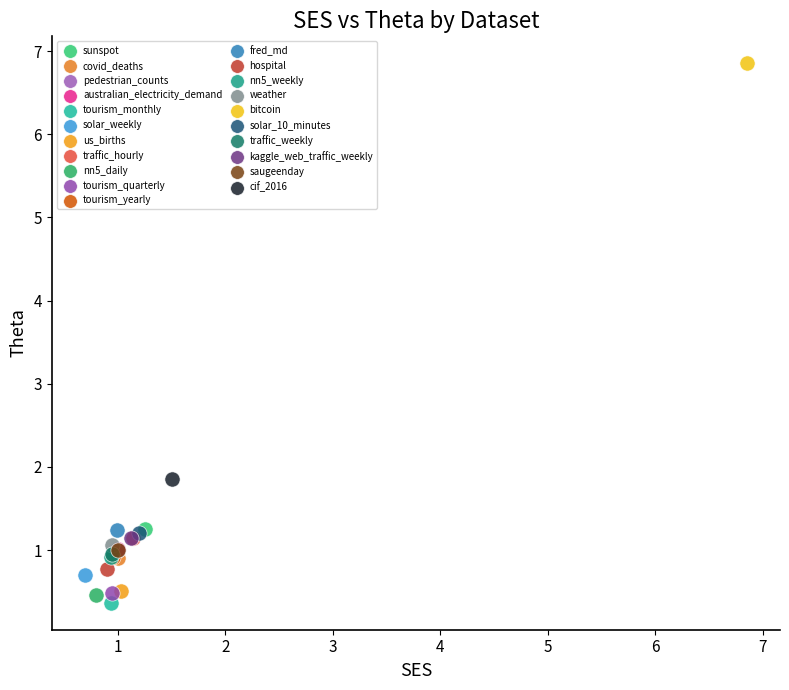

Which series contains the highest Y value?

bitcoin